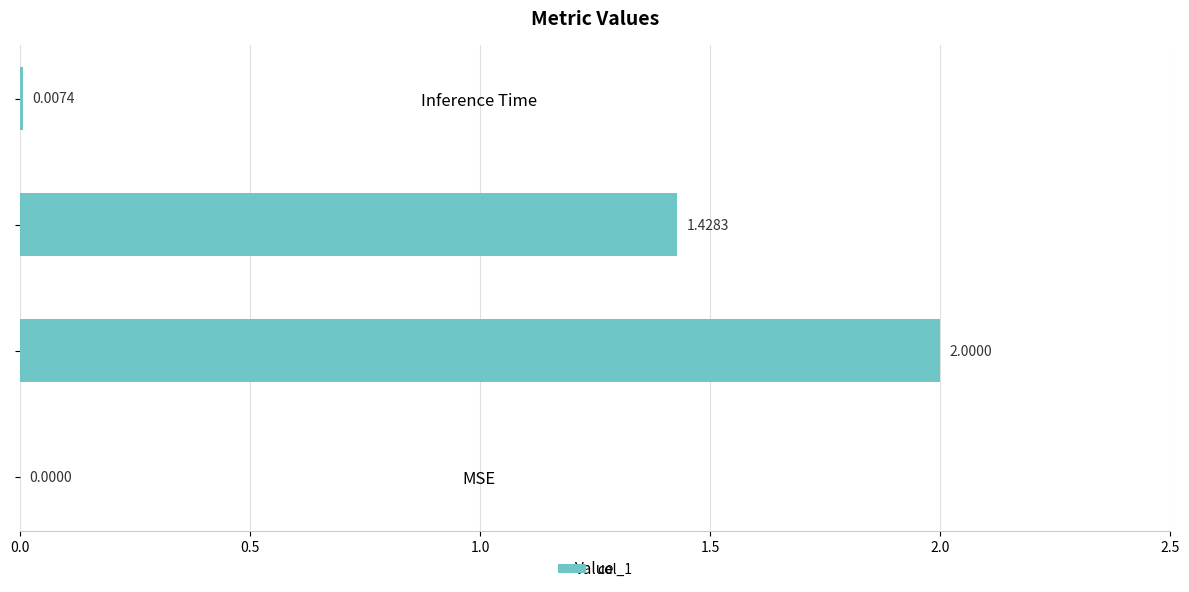

Which has a higher value, Training Time or SMAPE?

SMAPE